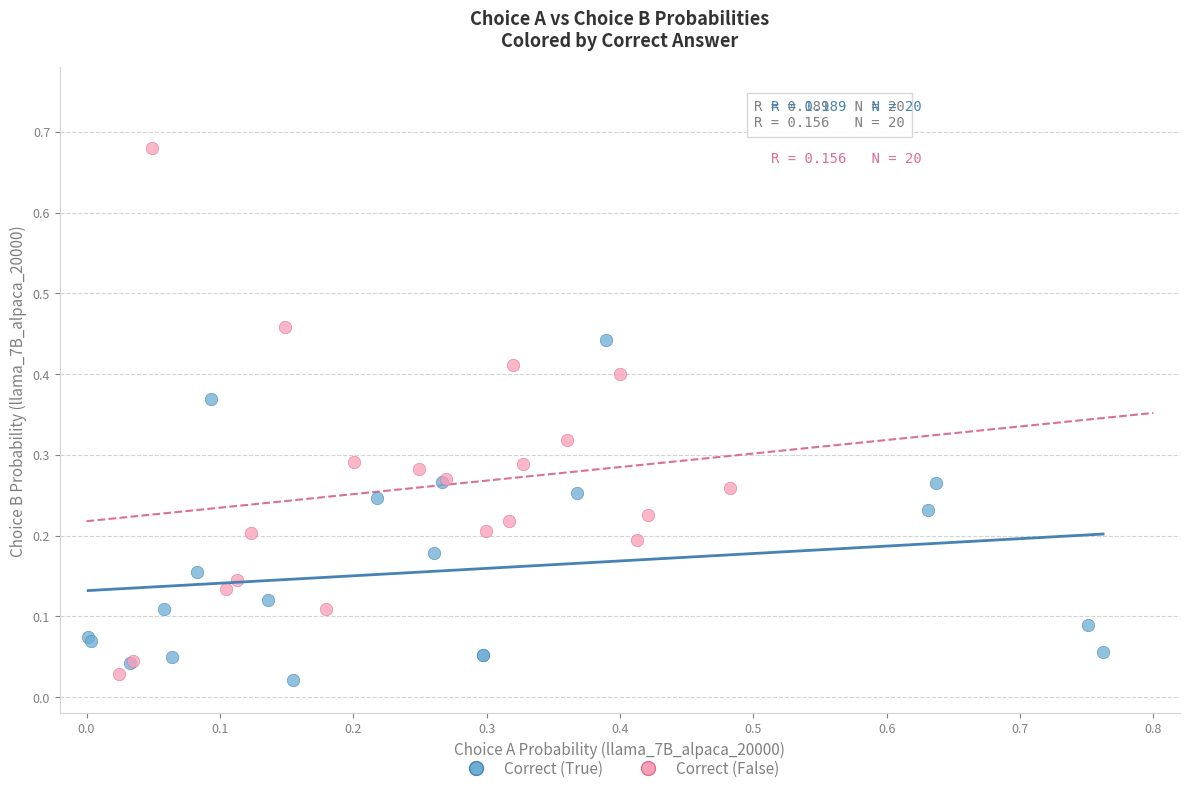

Which series has the largest Y range (max minus min)?

Correct (False)